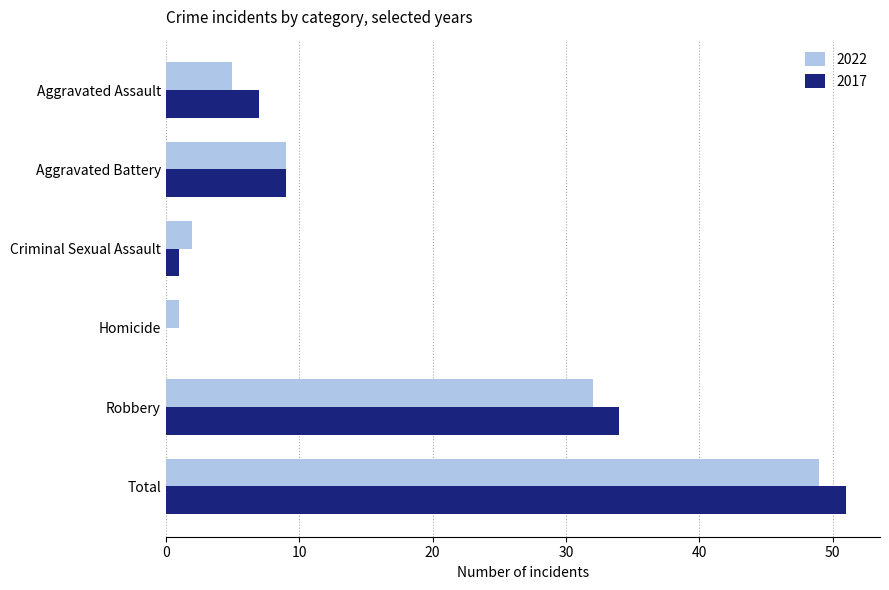

True or false: 2022 has a value of 9 at Aggravated Battery.

True